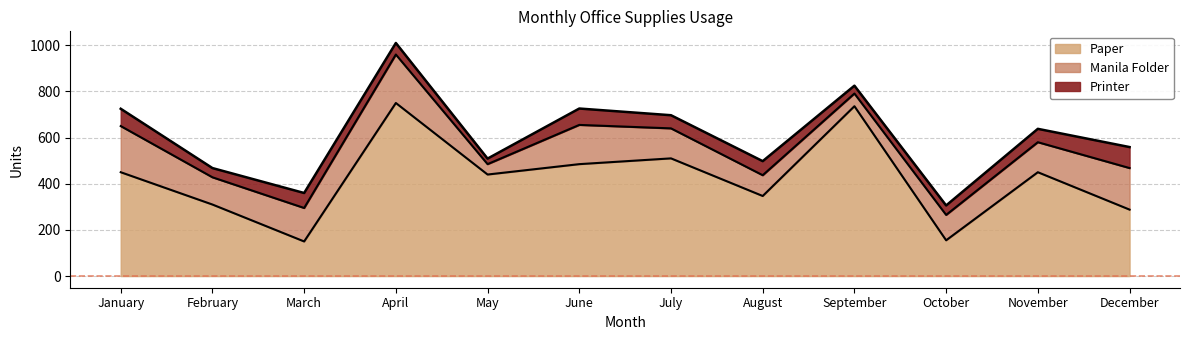

What is the value of the Paper point at the 3rd from the left?

150